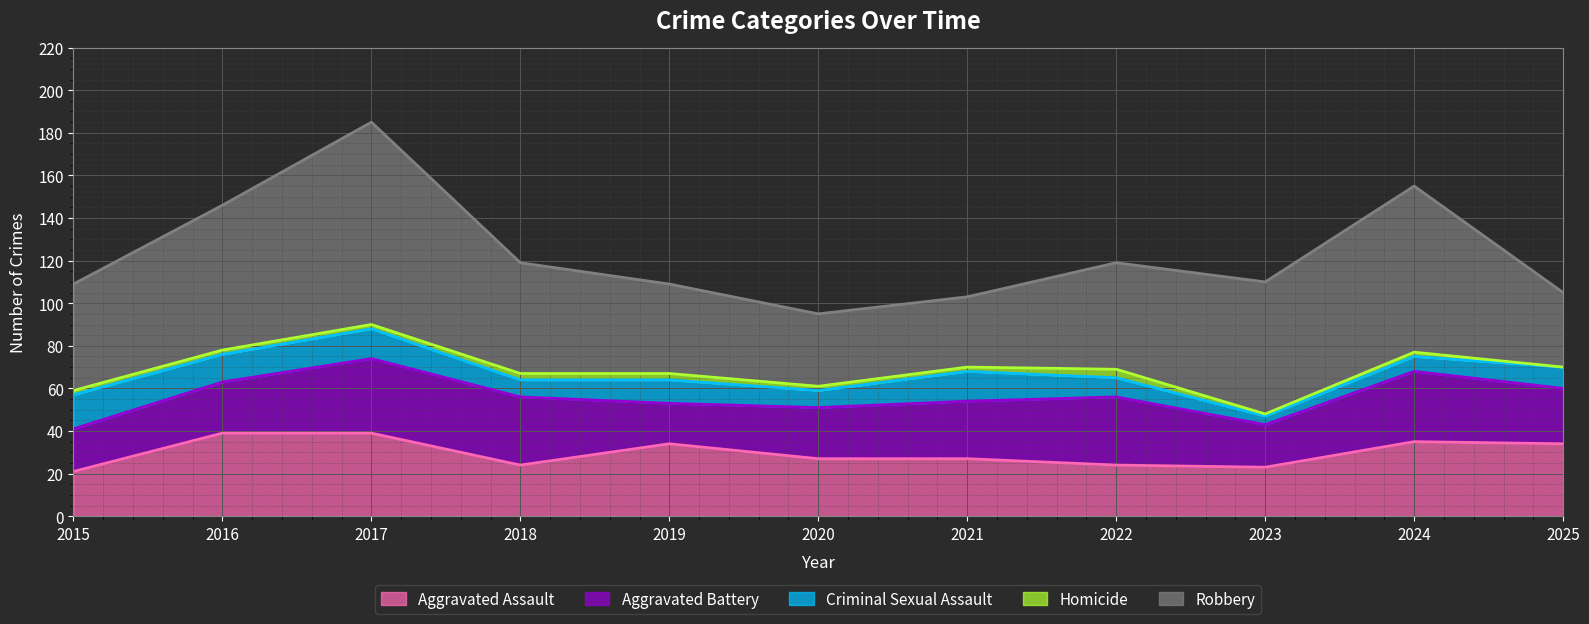

True or false: Homicide and Aggravated Battery cross at least once.

False